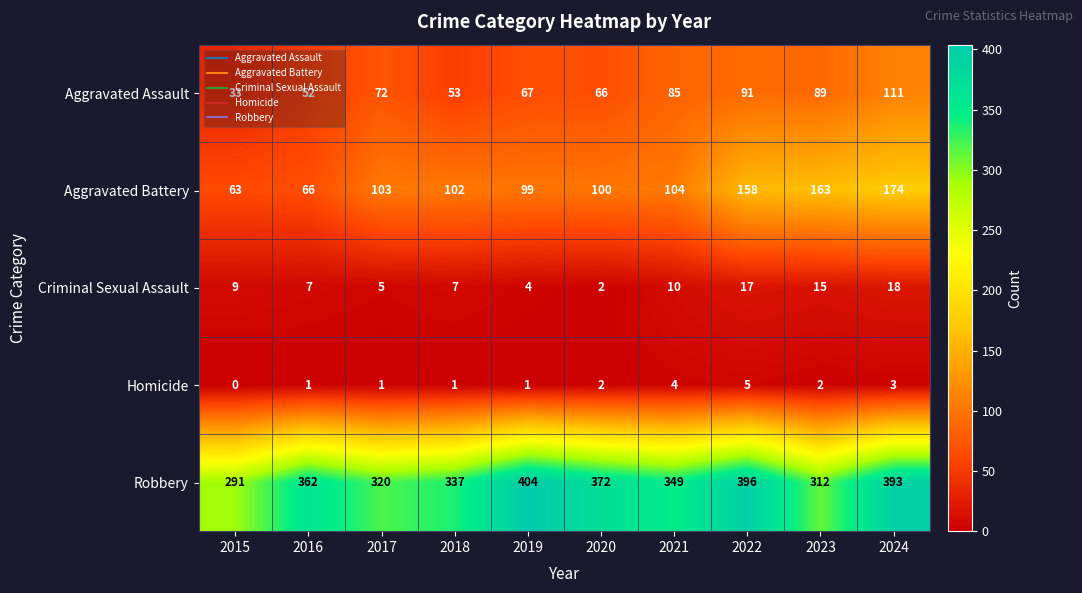

Rank the series by their maximum value, from lowest to highest.

Homicide, Criminal Sexual Assault, Aggravated Assault, Aggravated Battery, Robbery